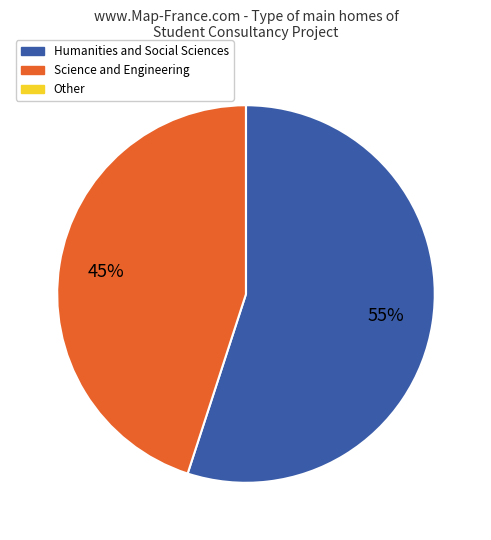

Which has a higher value, Science and Engineering or Humanities and Social Sciences?

Humanities and Social Sciences